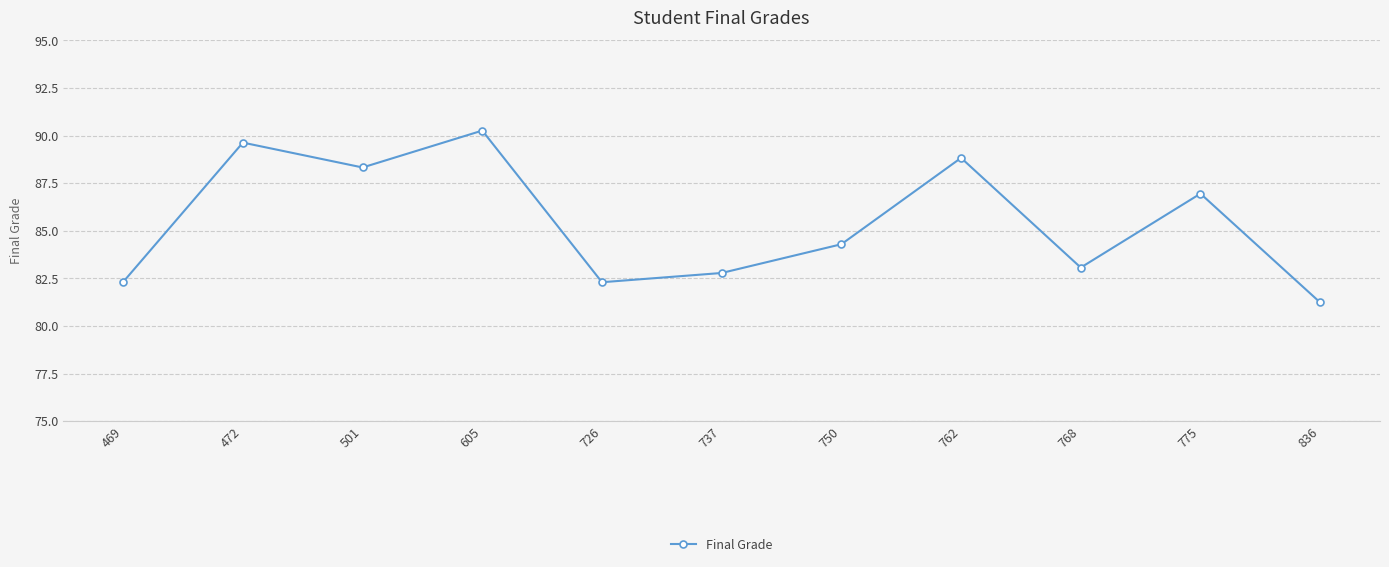

How many series are shown in this chart?

1